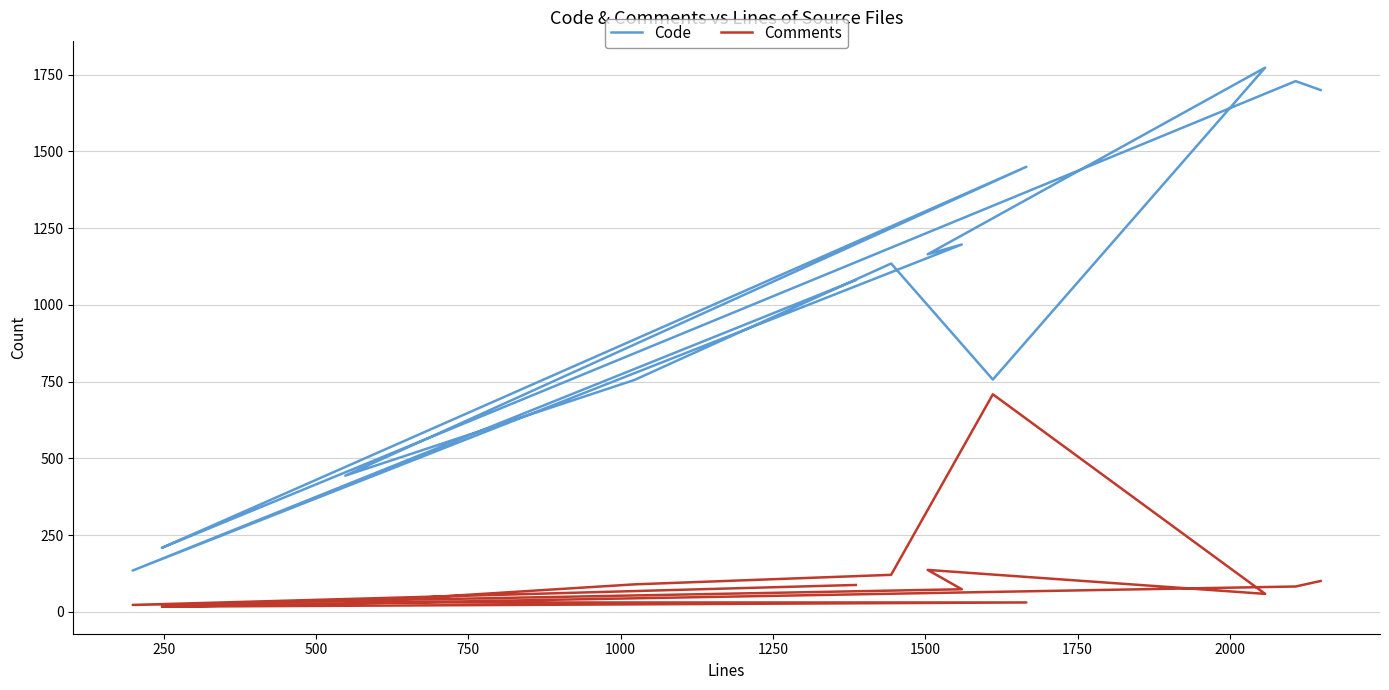

How many data points in Code are less than 1135?

7